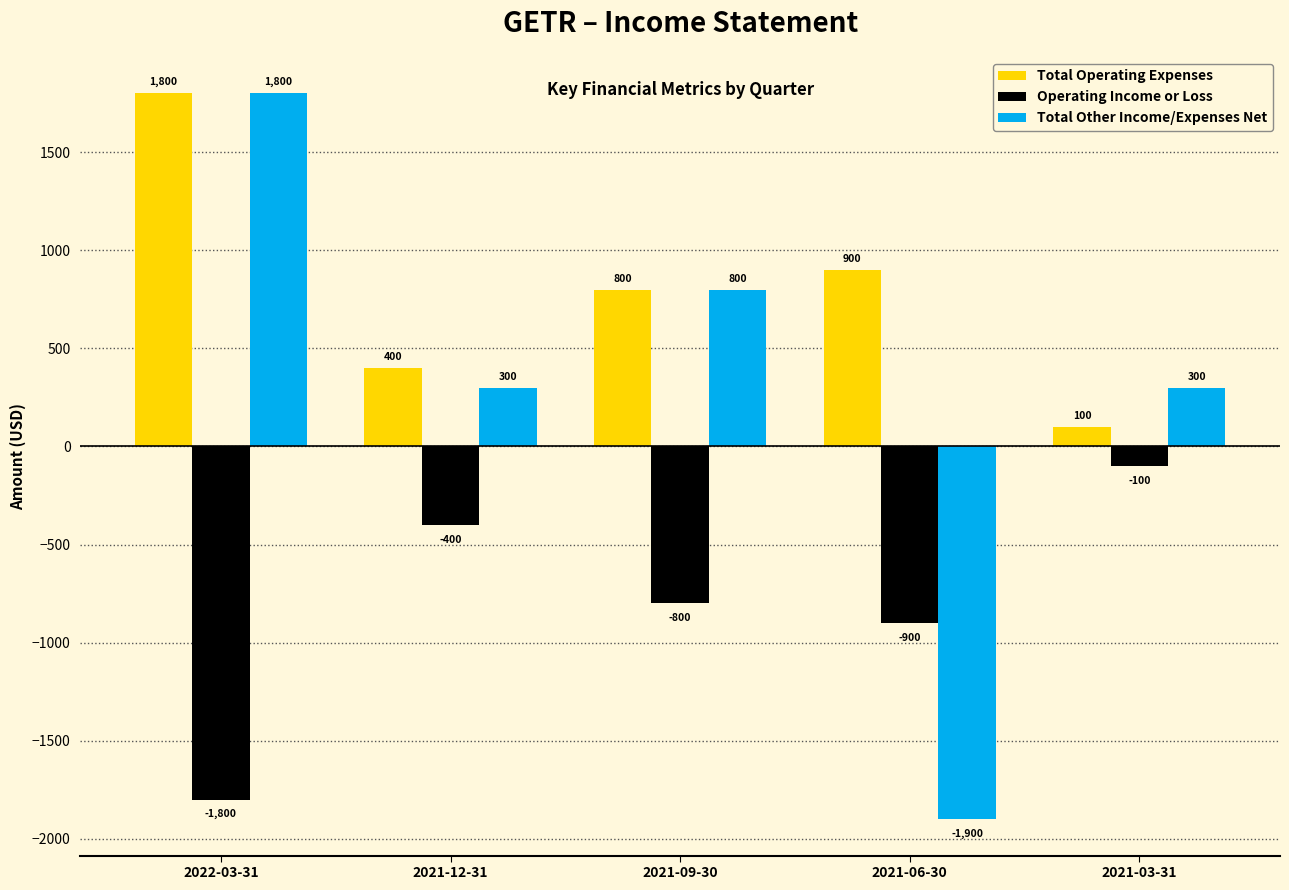

The value of Total Other Income/Expenses Net at 2021-03-31 is 157. True or false?

False